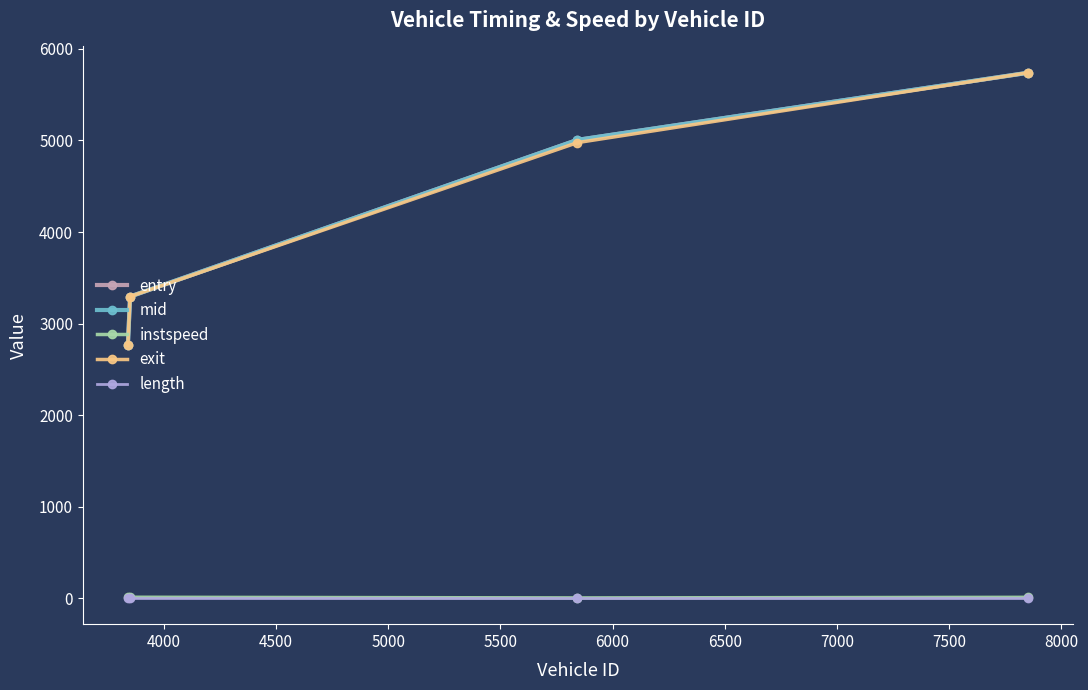

How many values in the exit series are below 4976?

2